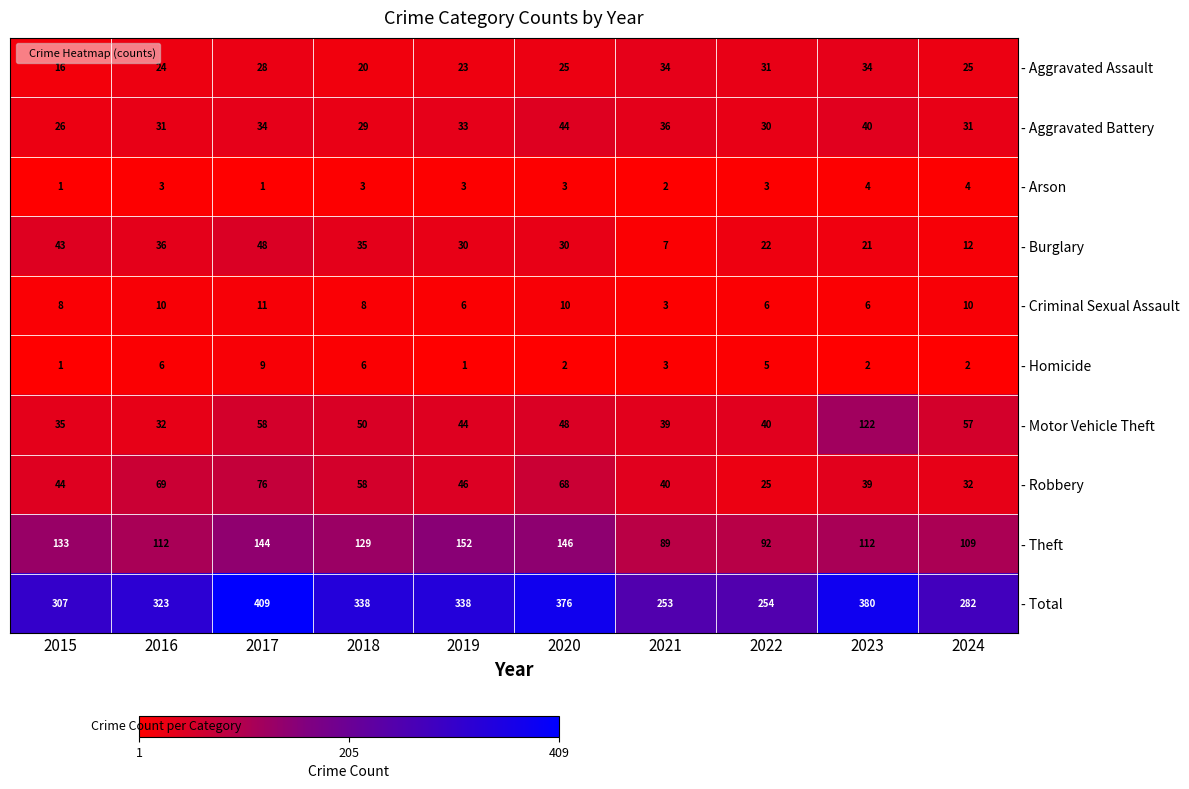

At 2016, list the series in order from smallest to largest.

- Arson, - Homicide, - Criminal Sexual Assault, - Aggravated Assault, - Aggravated Battery, - Motor Vehicle Theft, - Burglary, - Robbery, - Theft, - Total